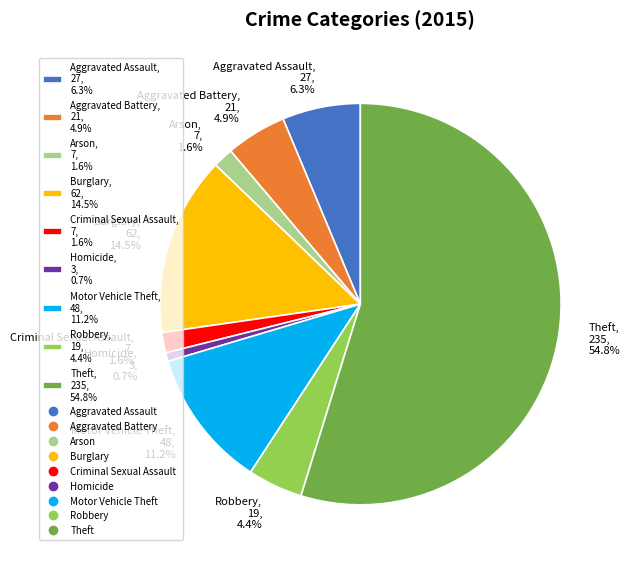

Is there a majority slice in this chart?

Yes